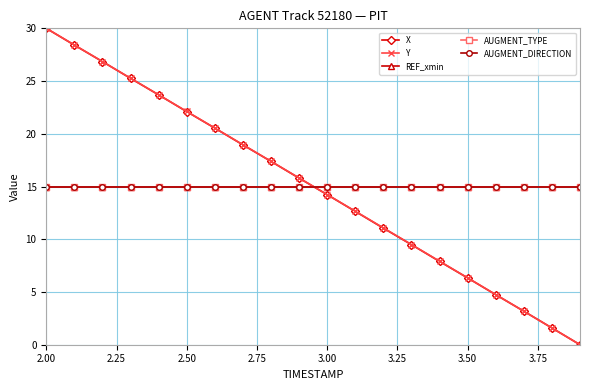

Which series ends up on top after the final intersection of AUGMENT_TYPE and Y?

AUGMENT_TYPE